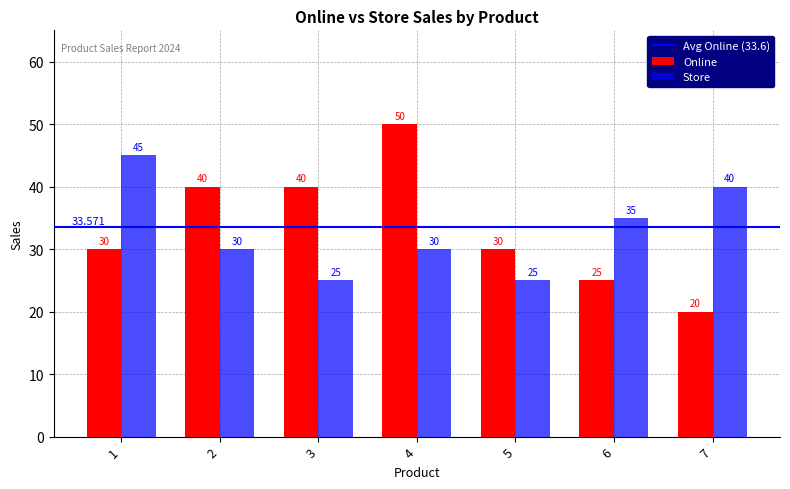

Reading left to right, what are all the values shown in this chart?

Online: 1=30	2=40	3=40	4=50	5=30	6=25	7=20
Store: 1=45	2=30	3=25	4=30	5=25	6=35	7=40